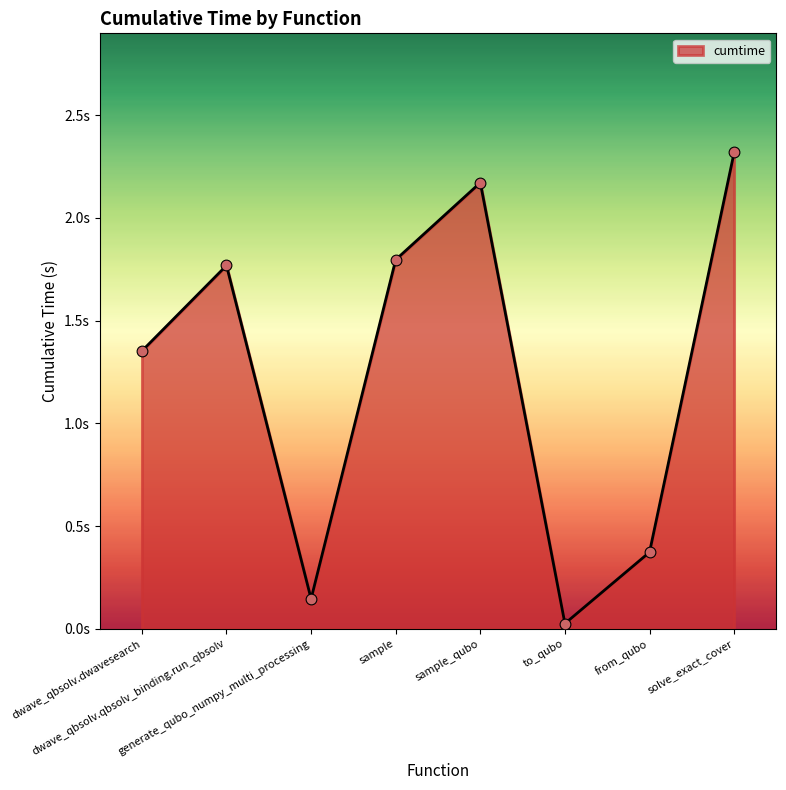

Between sample_qubo and dwave_qbsolv.qbsolv_binding.run_qbsolv, which is larger?

sample_qubo